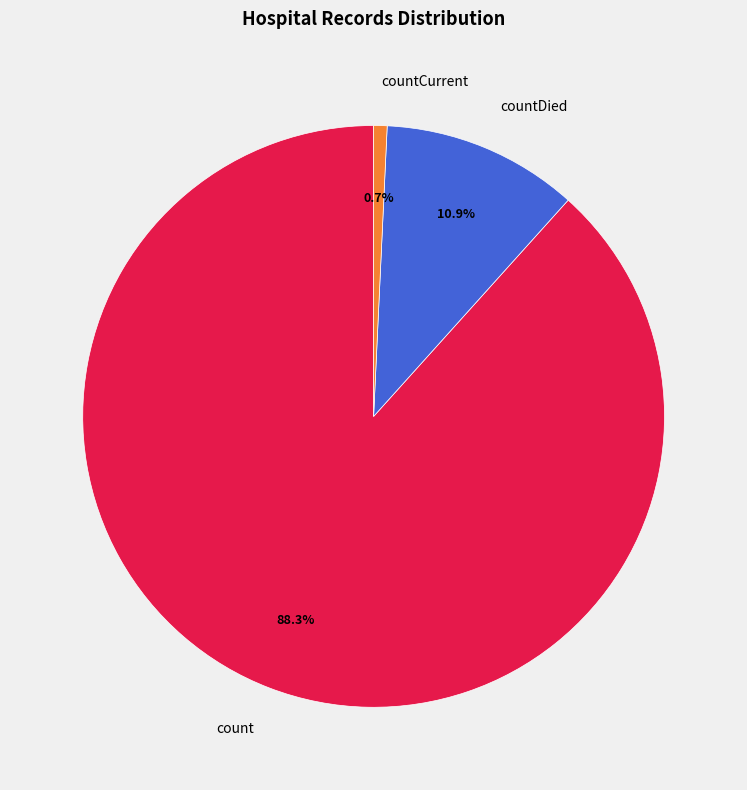

Rank the categories by value from lowest to highest.

countCurrent, countDied, count